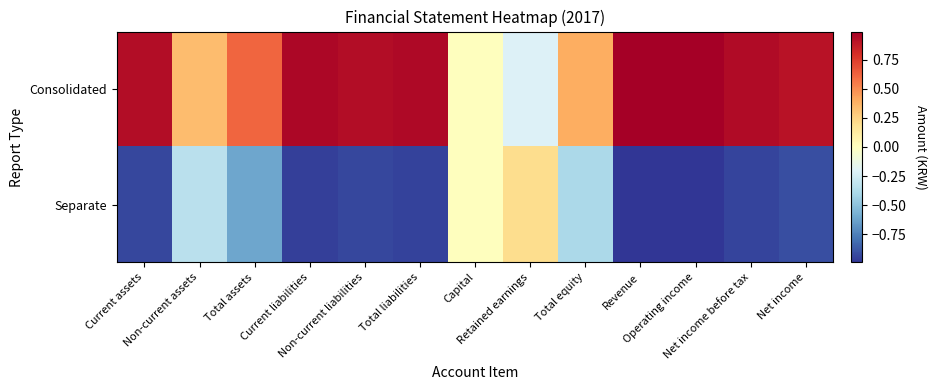

What is the spread (max minus min) of values at Total assets?

1.2